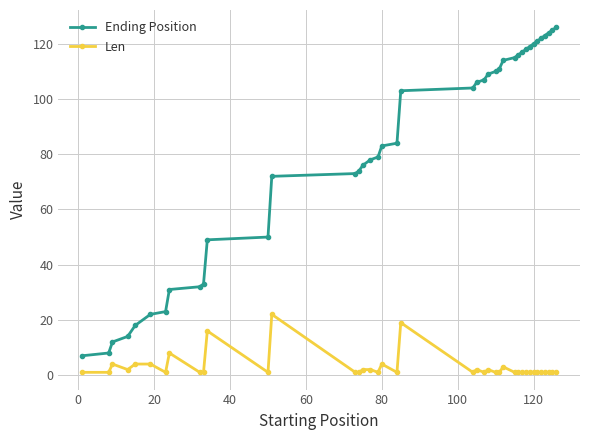

True or false: Ending Position and Len cross at least once.

False